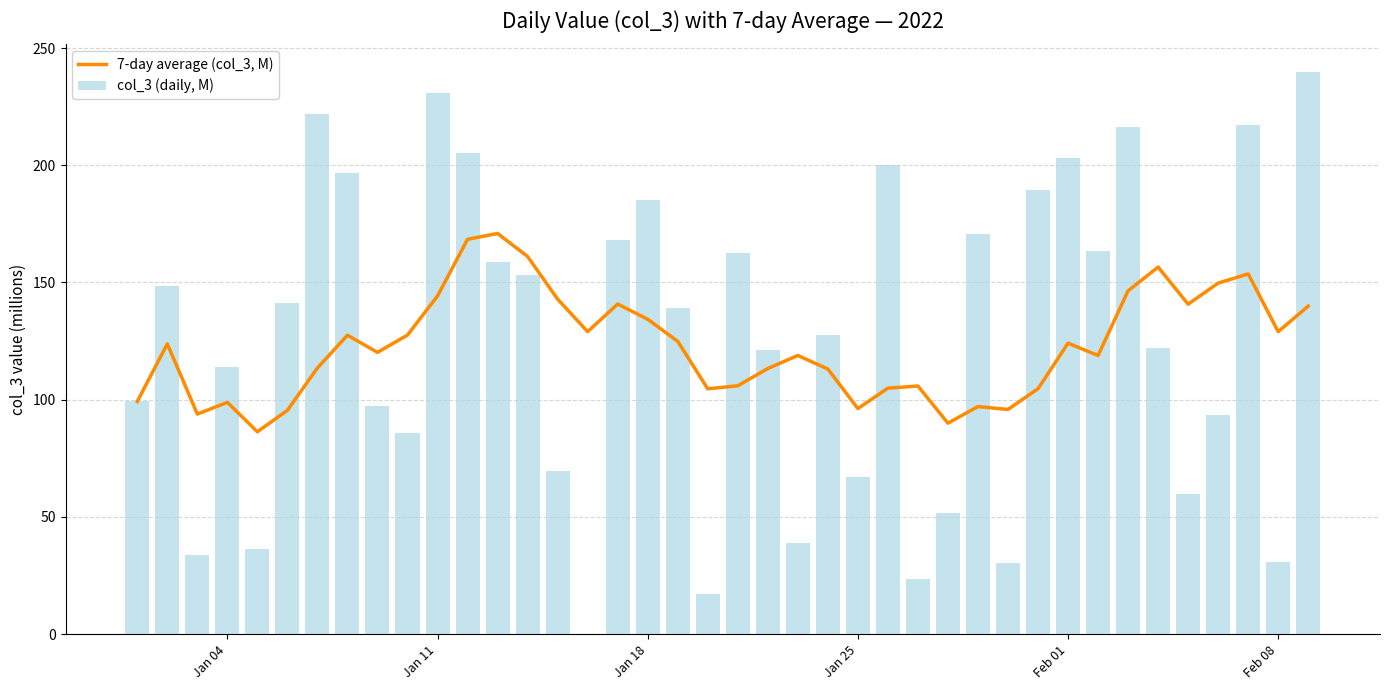

What is the sum of all col_3 (daily, M) values?

5030.3